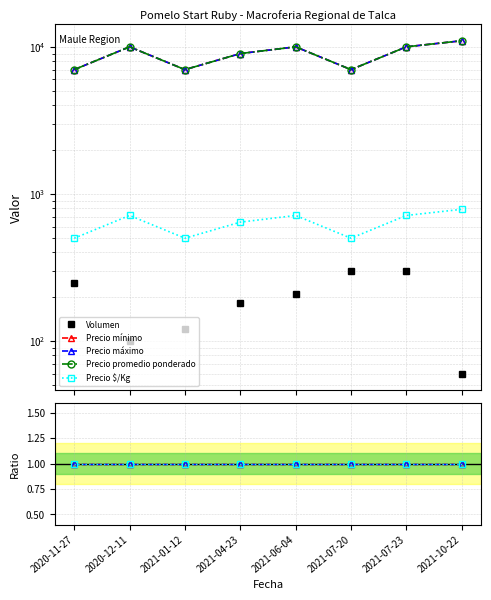

What is the sum of the Precio promedio ponderado values at 2021-04-23 and 2021-07-23?

19000